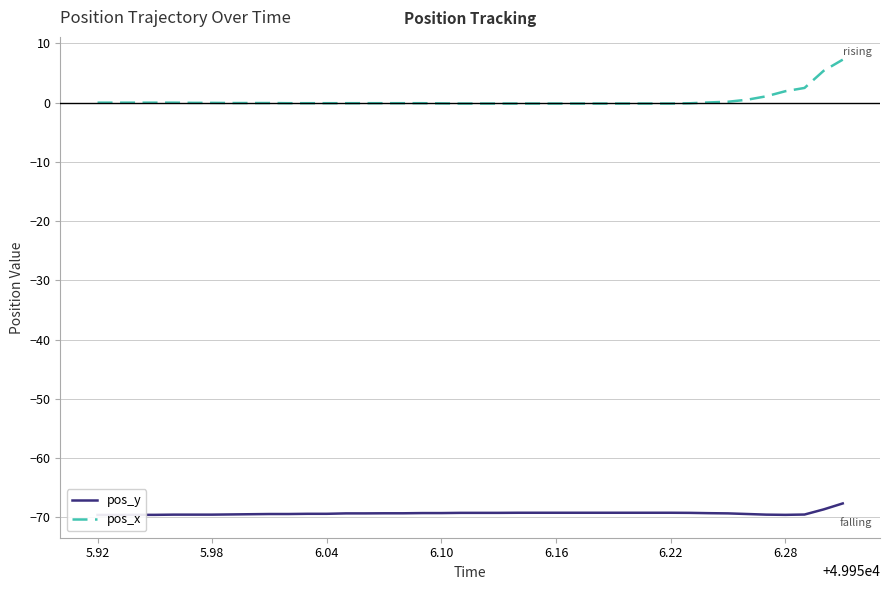

True or false: pos_x and pos_y intersect in this chart.

False